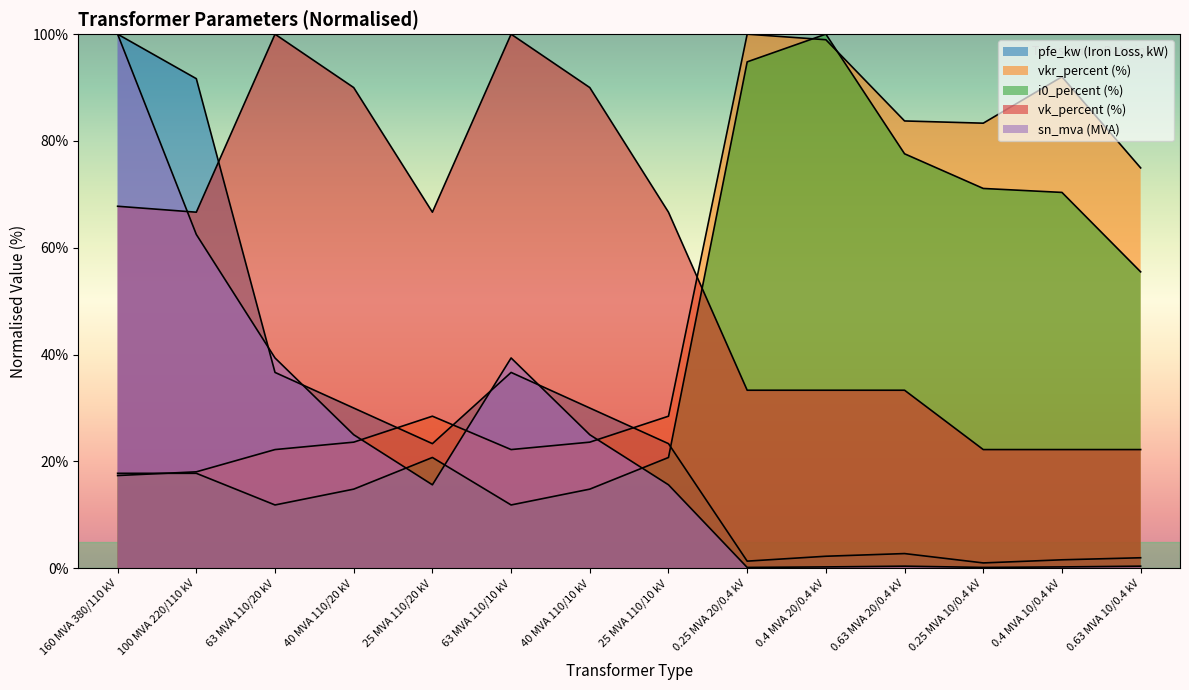

How many series are shown in this chart?

5